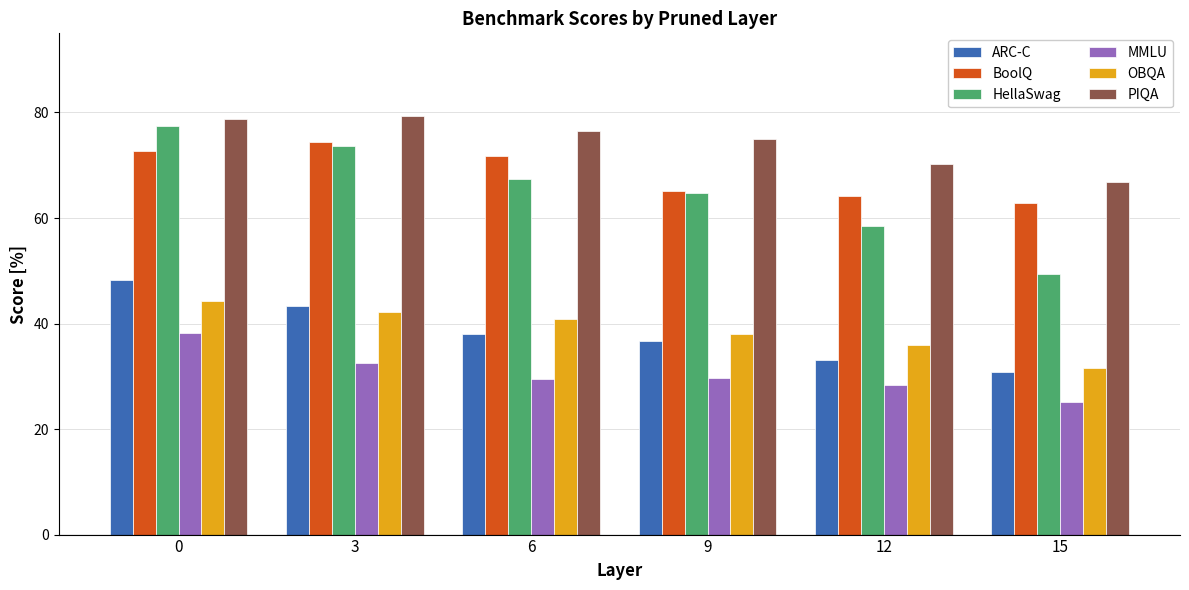

True or false: PIQA has a value of 39.1 at 15.

False